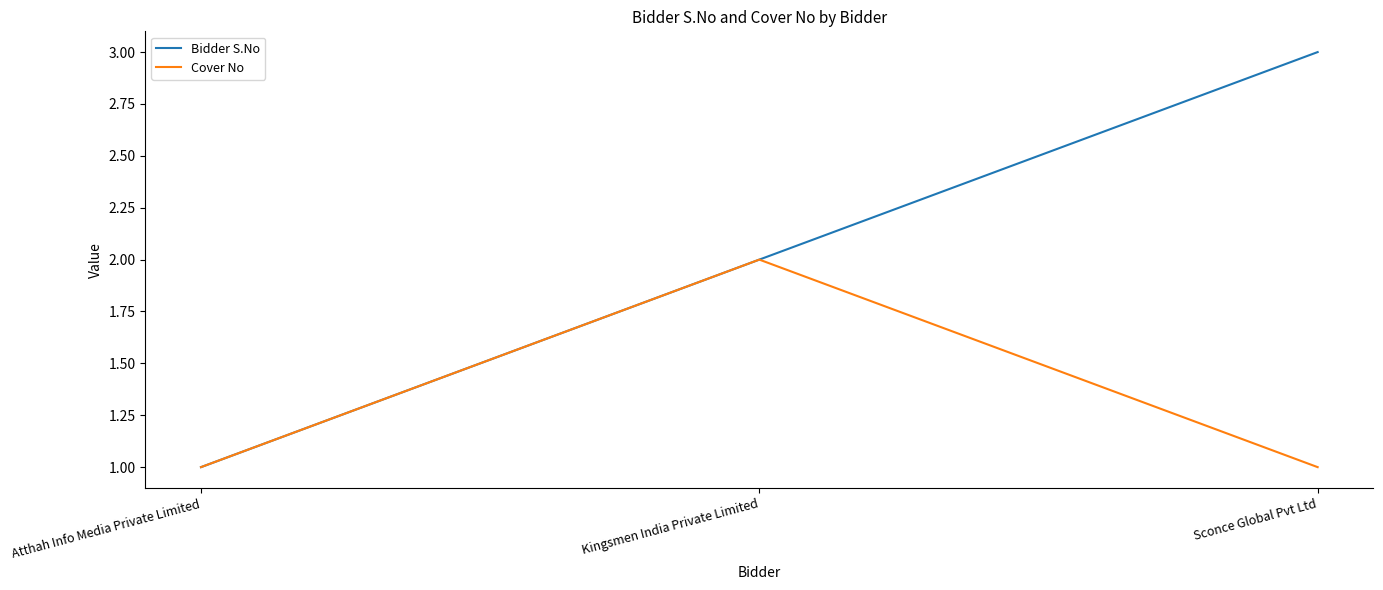

What is the smallest value displayed?

1